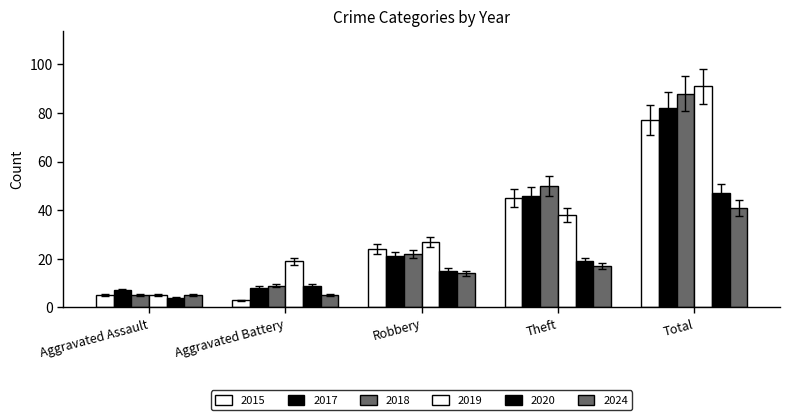

What is the difference between the second highest and second lowest values in the 2024 series?

11.0